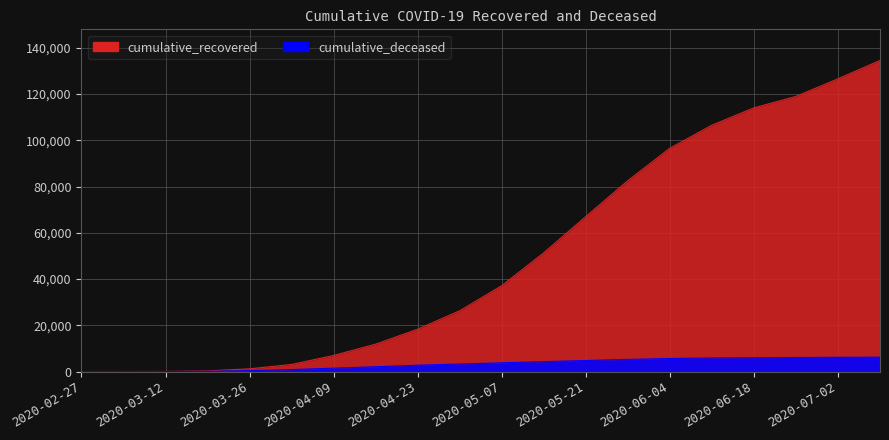

The cumulative_deceased series shows 10226 at 2020-07-09. True or false?

False